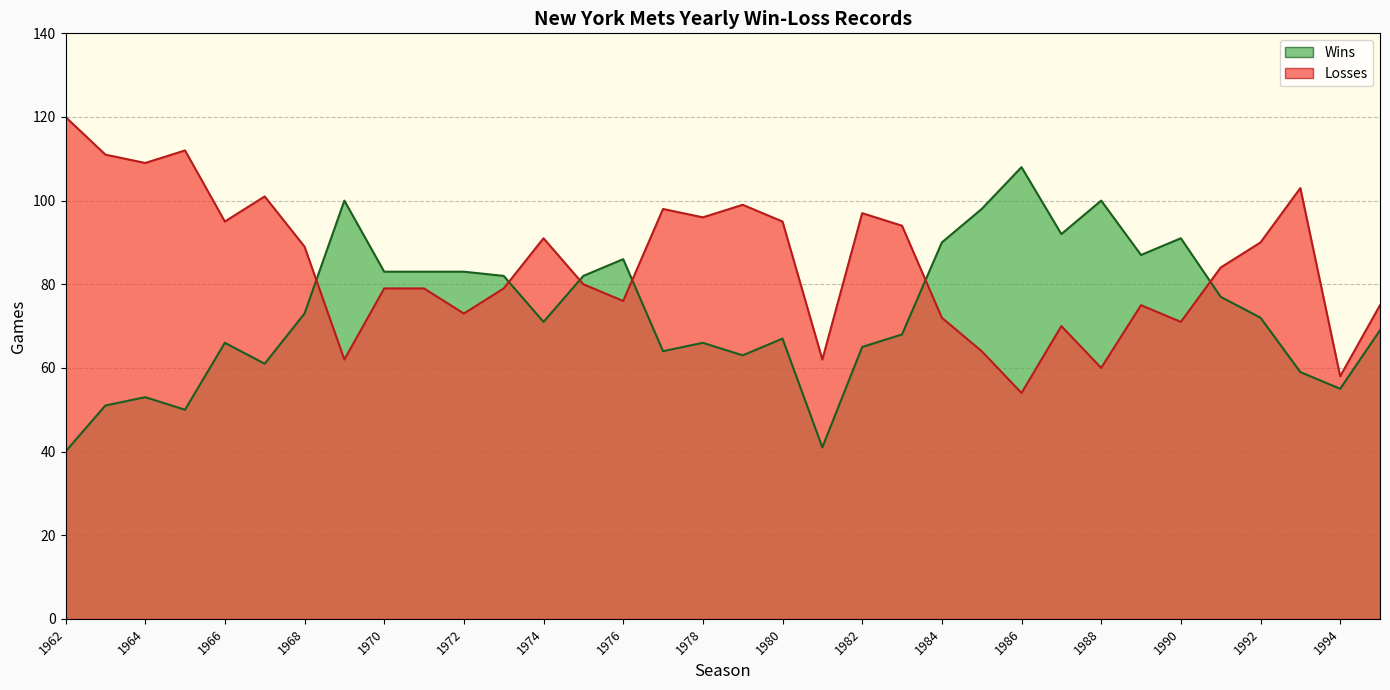

List the series in order of their peak value, highest first.

Losses, Wins